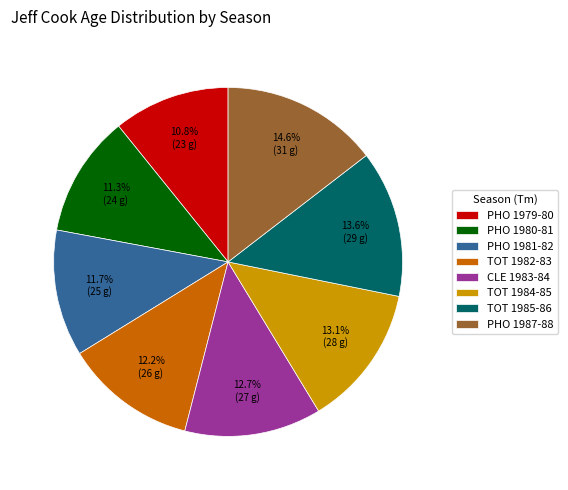

To the nearest percent, what is the difference between the PHO 1979-80 and TOT 1985-86 slice percentages?

3%